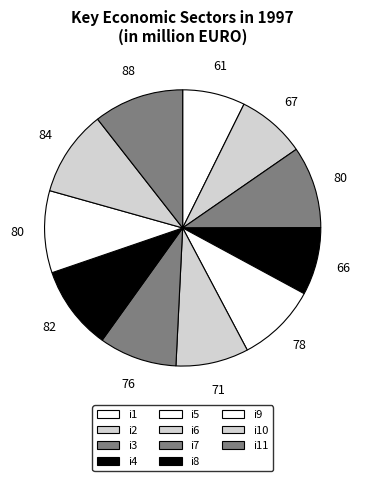

How many slices are in this pie chart?

11